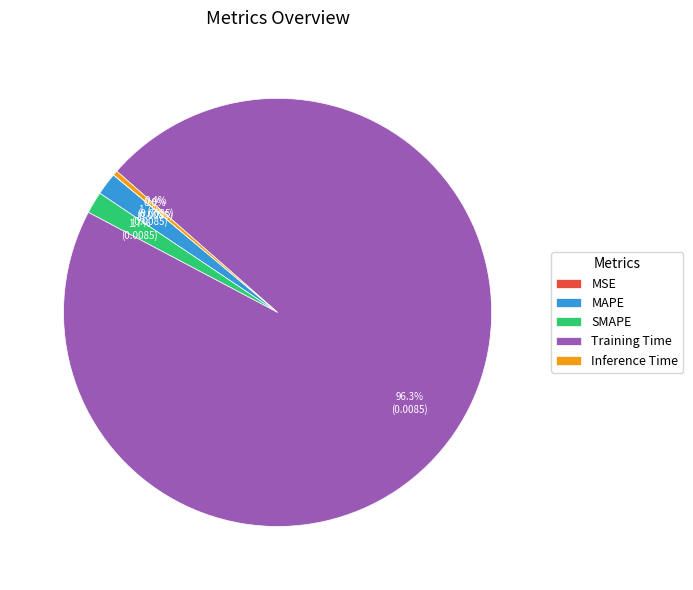

What is the largest slice in the pie chart?

Training Time